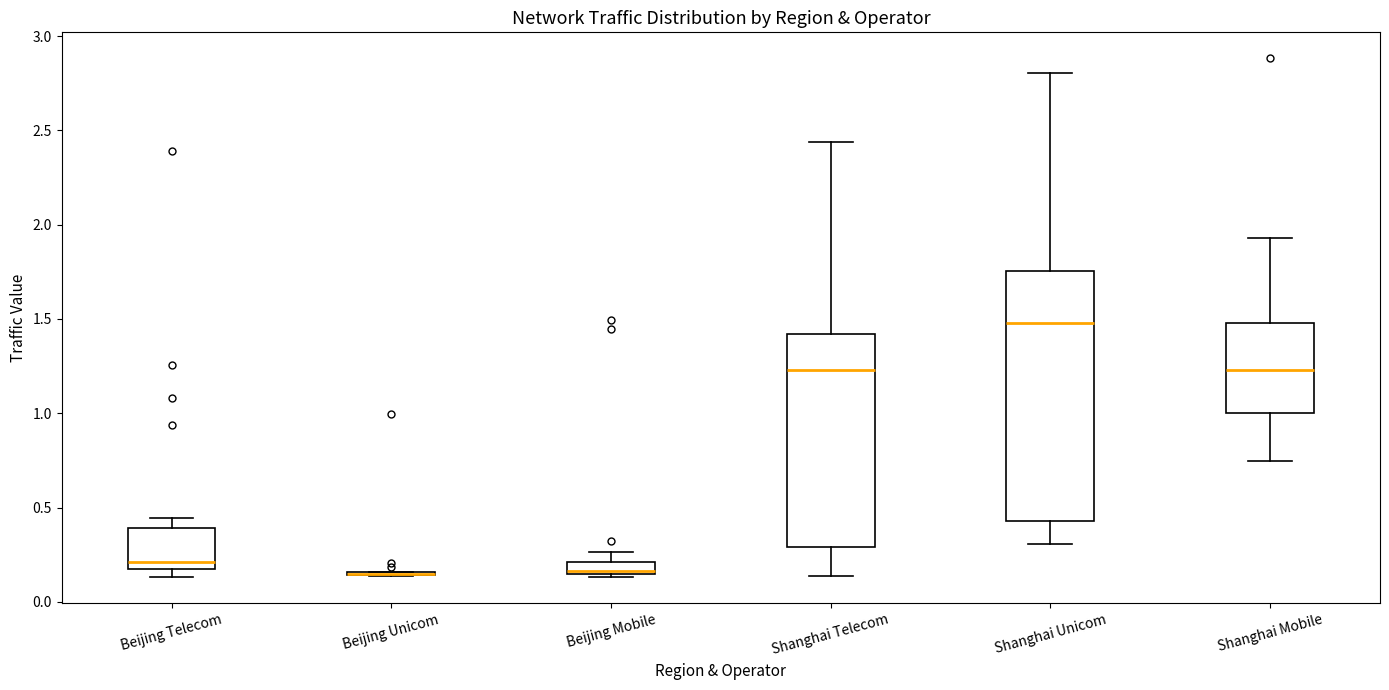

Where does the upper whisker of the box for Shanghai Mobile end on the y-axis? The values are not printed on the chart, so give them approximately, as read against the axis.

1.95